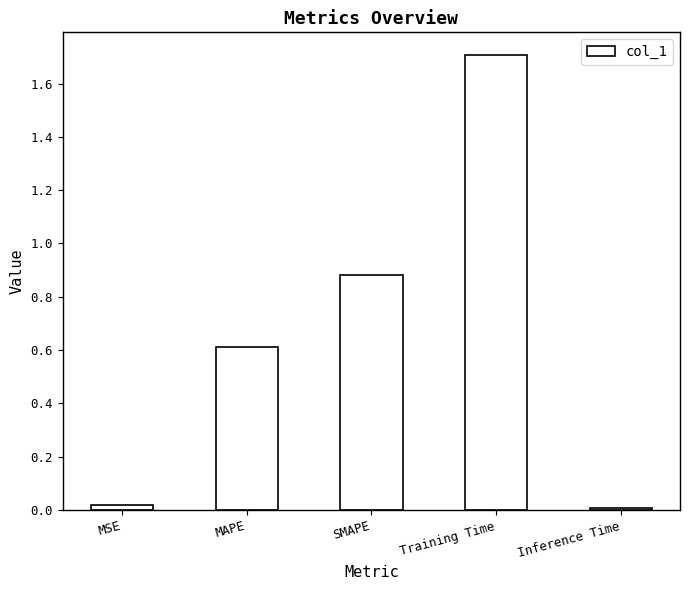

What is the average value?

0.6